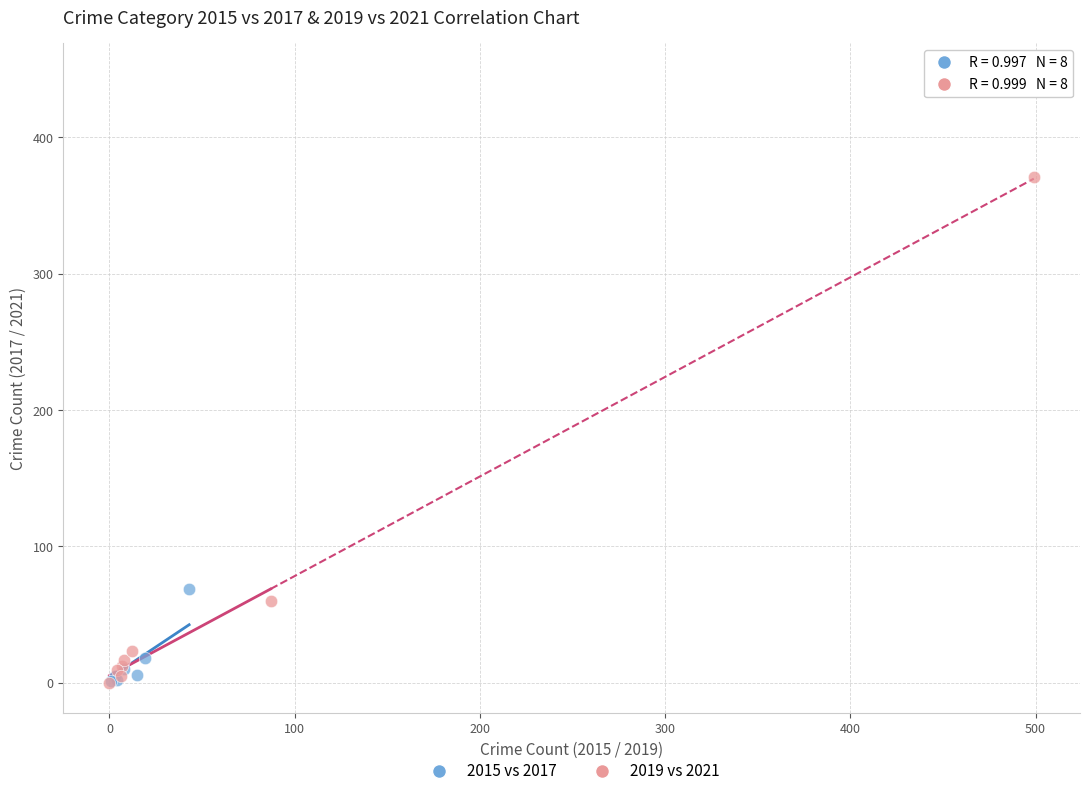

Which series has the largest Y range (max minus min)?

2015 vs 2017